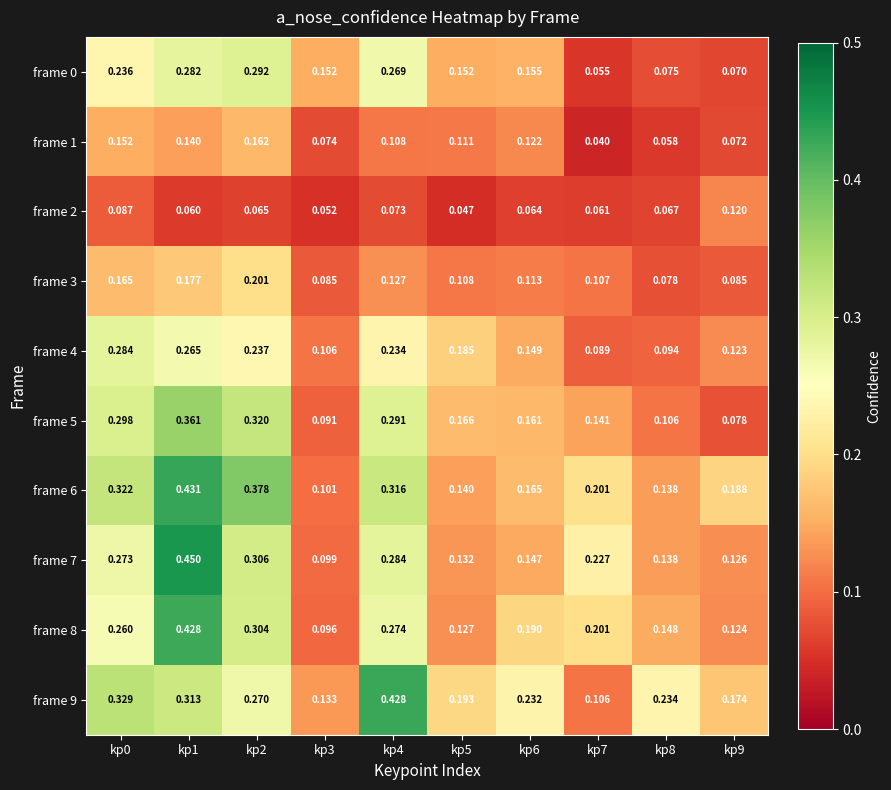

Is the value of frame 9 at kp5 greater than the value of frame 0 at kp7?

Yes